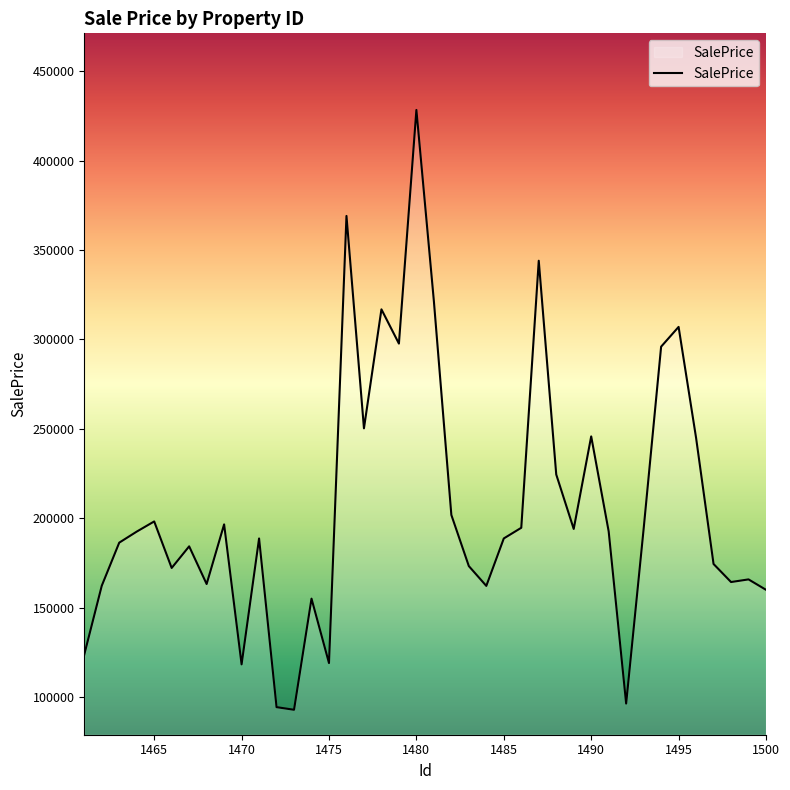

What is the average value?

206448